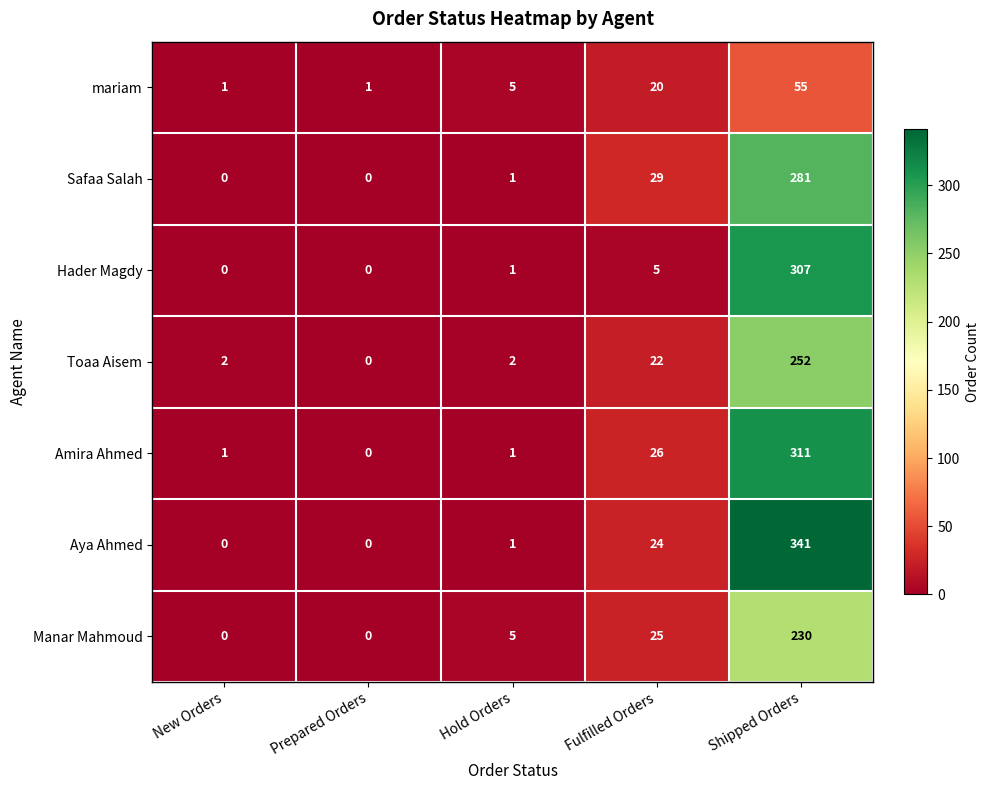

The Safaa Salah series shows 43 at Fulfilled Orders. True or false?

False